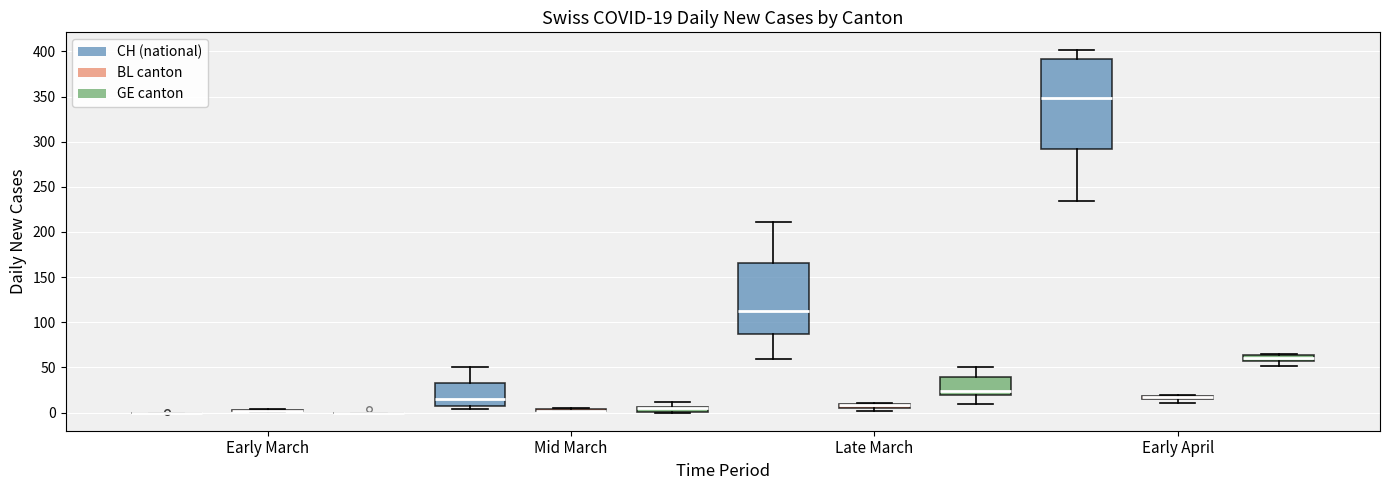

Comparing the boxes themselves (not the whiskers), which one is the tallest?

Early April (CH (national))